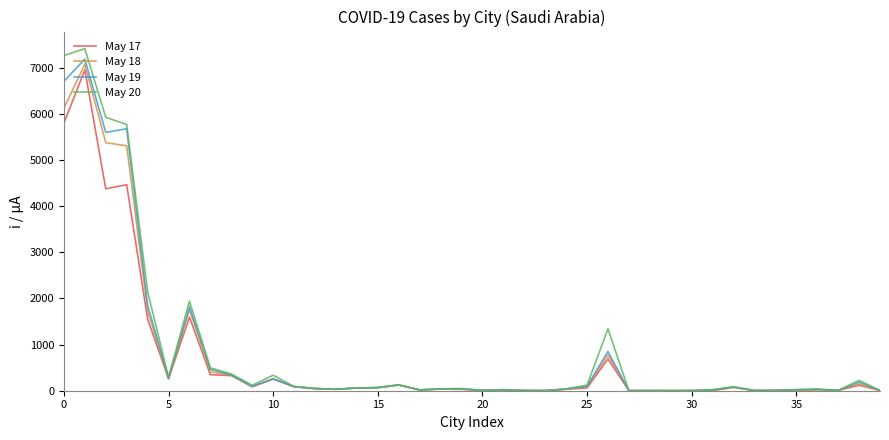

Which series has the largest range (max minus min)?

May 20